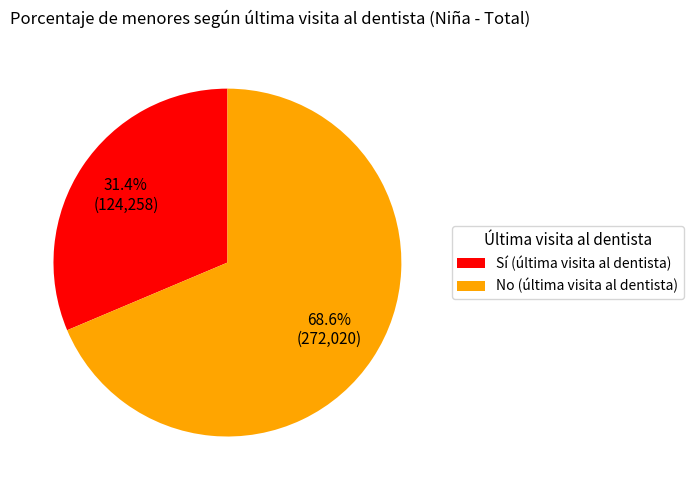

Approximately how many times larger is the value at No (última visita al dentista) compared to Sí (última visita al dentista)?

2.2